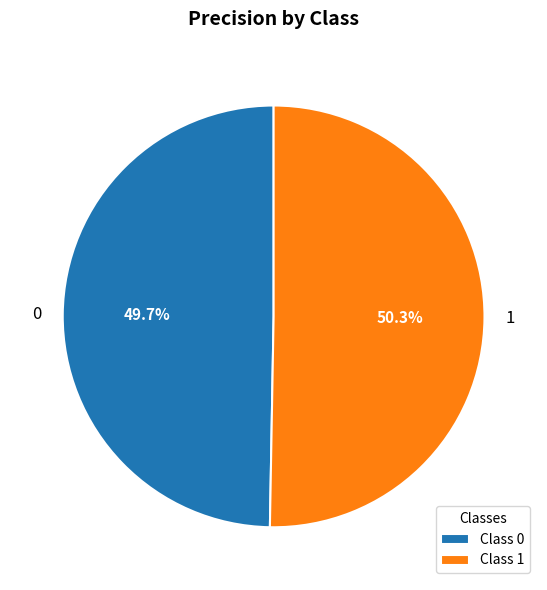

Rank the categories by value from lowest to highest.

0, 1